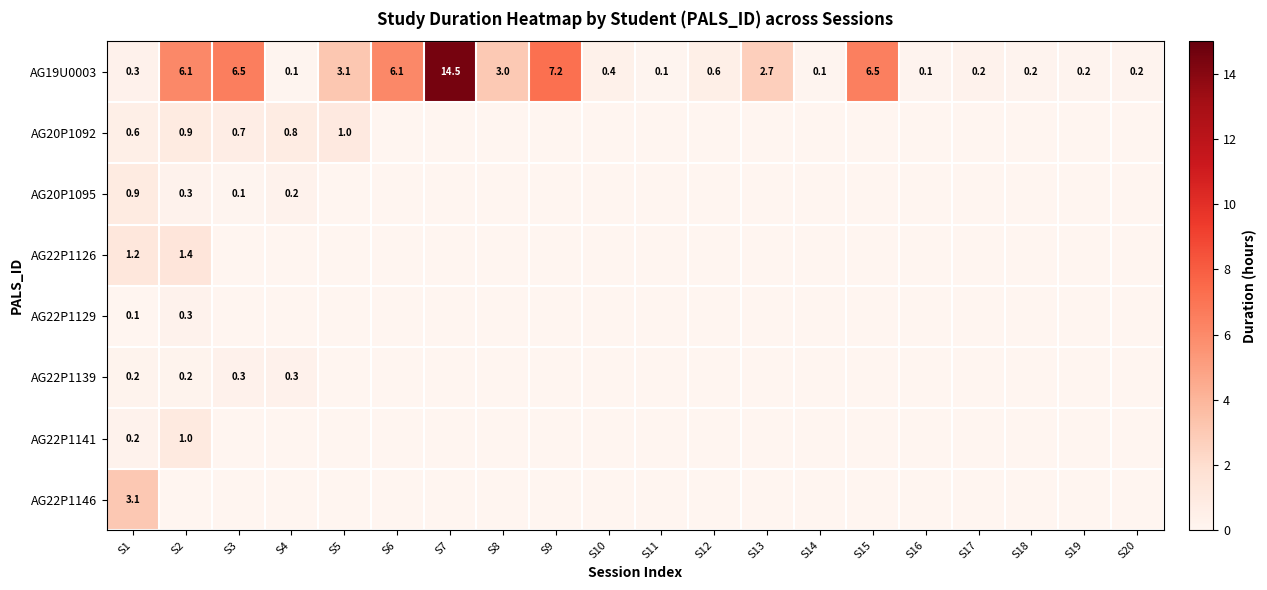

What is the total value across all series at S1?

6.6